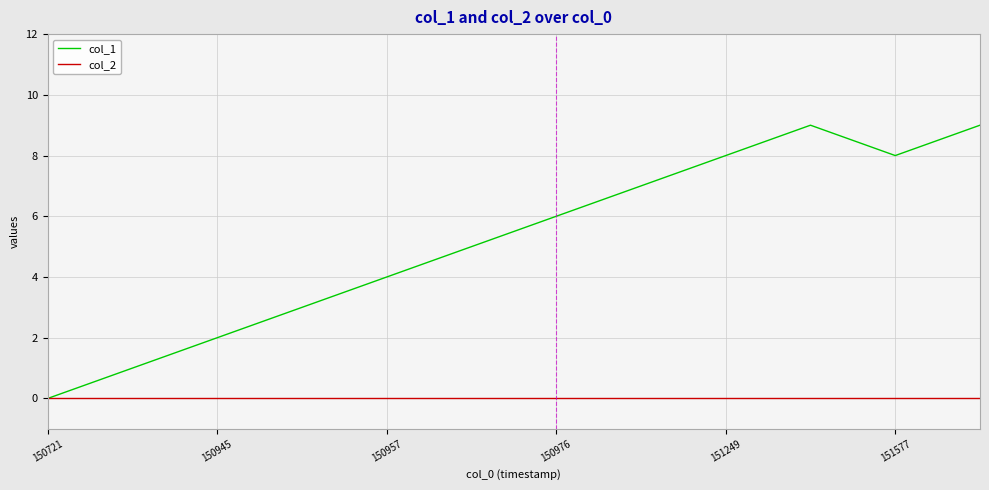

Which series has the largest total across all categories?

col_1